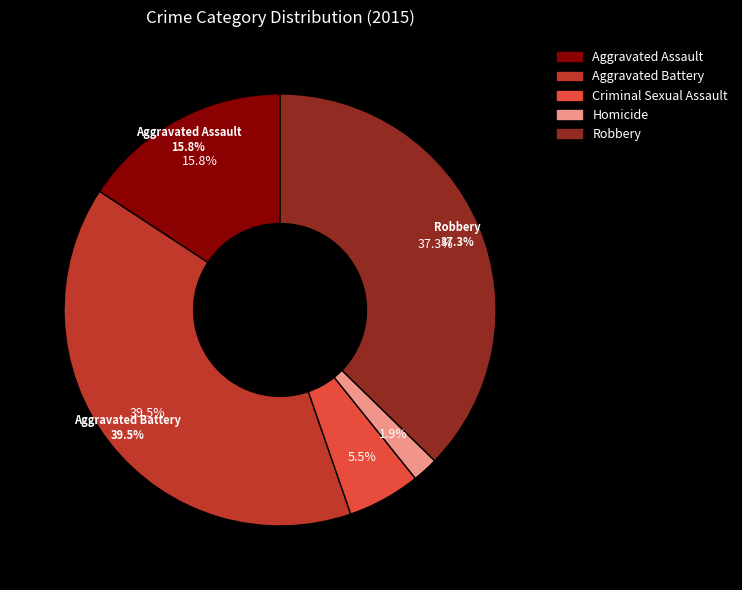

Which slice is the smallest?

Homicide